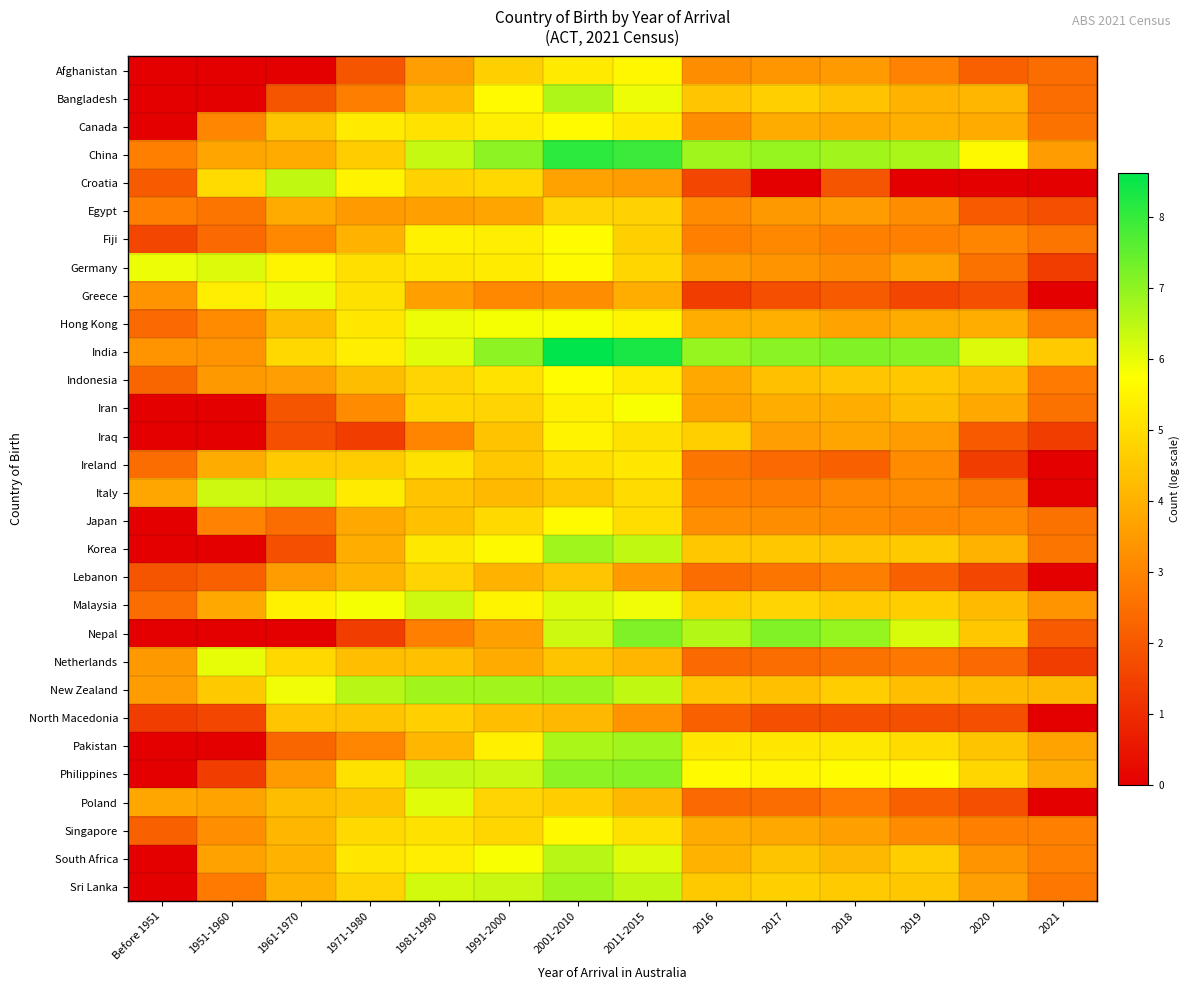

At 2016, list the series in order from smallest to largest.

Greece, Croatia, North Macedonia, Netherlands, Poland, Lebanon, Ireland, Fiji, Italy, Egypt, Afghanistan, Canada, Japan, Germany, Iran, Indonesia, Singapore, Hong Kong, South Africa, Bangladesh, New Zealand, Korea, Sri Lanka, Iraq, Malaysia, Pakistan, Philippines, Nepal, China, India